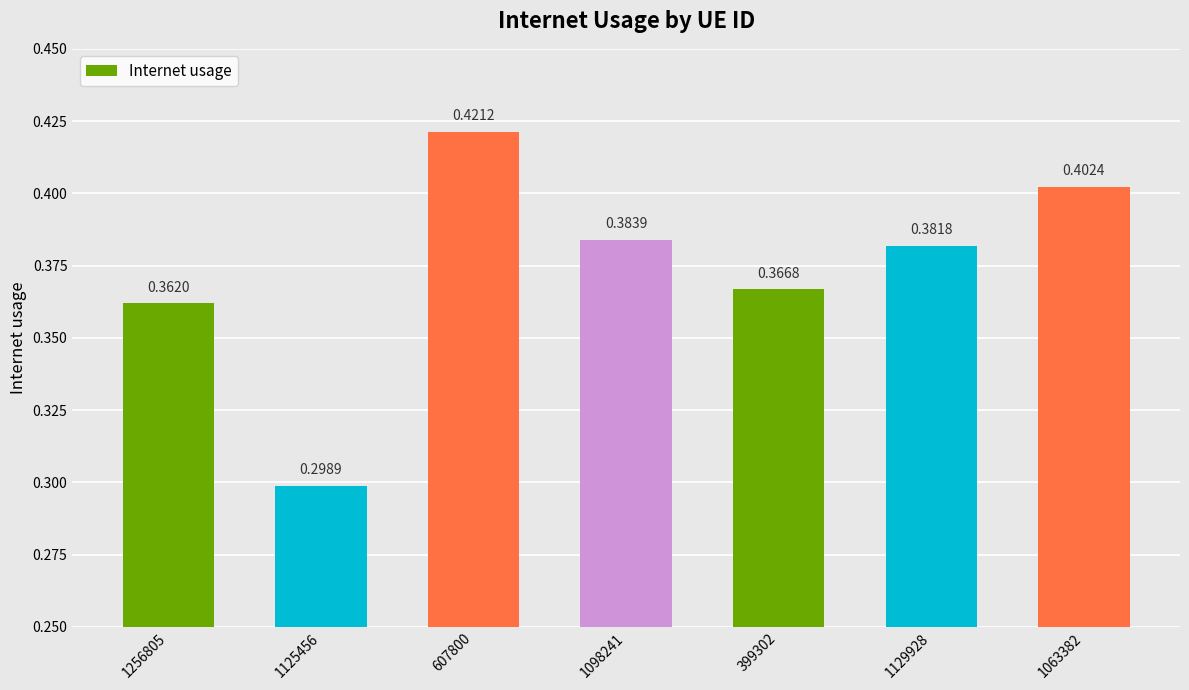

Rank the categories by value from lowest to highest.

1125456, 1256805, 399302, 1129928, 1098241, 1063382, 607800